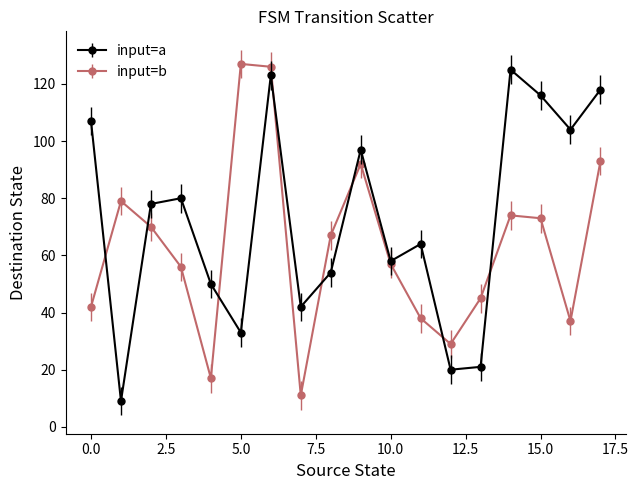

What are all the series names shown in the legend?

input=a, input=b